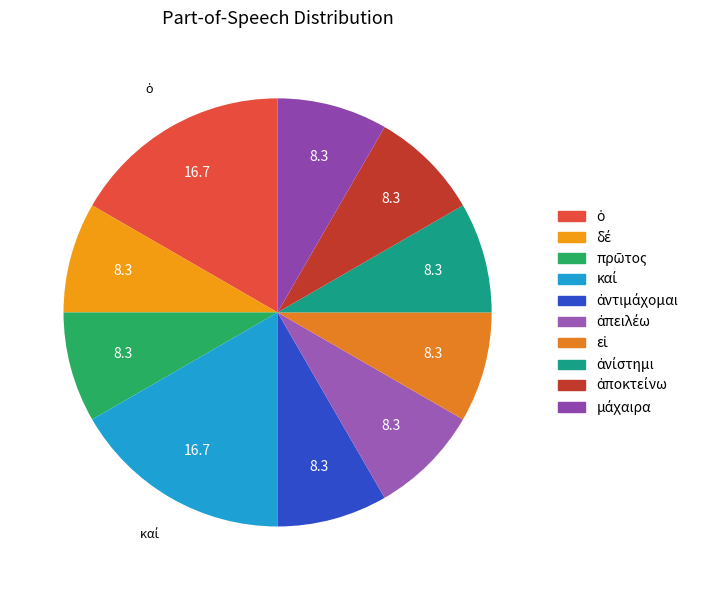

What percentage is the δέ slice, to the nearest percent?

8%